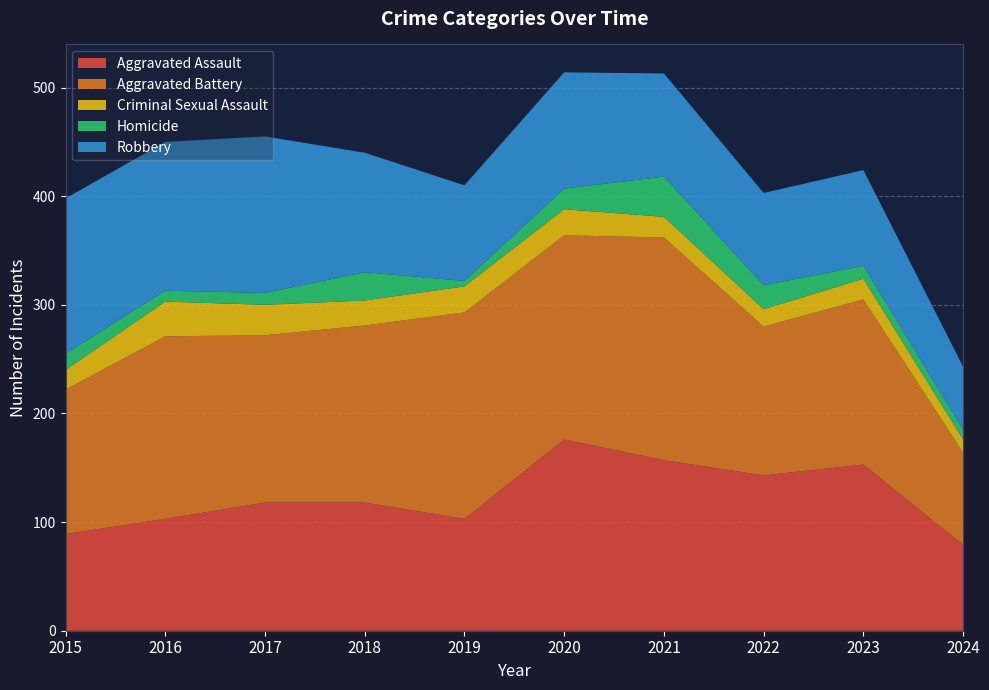

Reading right to left, transcribe all the data shown in this chart.

Aggravated Assault: 2024=79	2023=153	2022=143	2021=157	2020=176	2019=103	2018=118	2017=118	2016=103	2015=89
Aggravated Battery: 2024=85	2023=152	2022=137	2021=205	2020=188	2019=190	2018=163	2017=154	2016=168	2015=133
Criminal Sexual Assault: 2024=12	2023=19	2022=16	2021=19	2020=24	2019=24	2018=23	2017=28	2016=32	2015=18
Homicide: 2024=9	2023=12	2022=22	2021=37	2020=19	2019=5	2018=26	2017=11	2016=10	2015=15
Robbery: 2024=58	2023=88	2022=85	2021=95	2020=107	2019=88	2018=110	2017=144	2016=137	2015=143